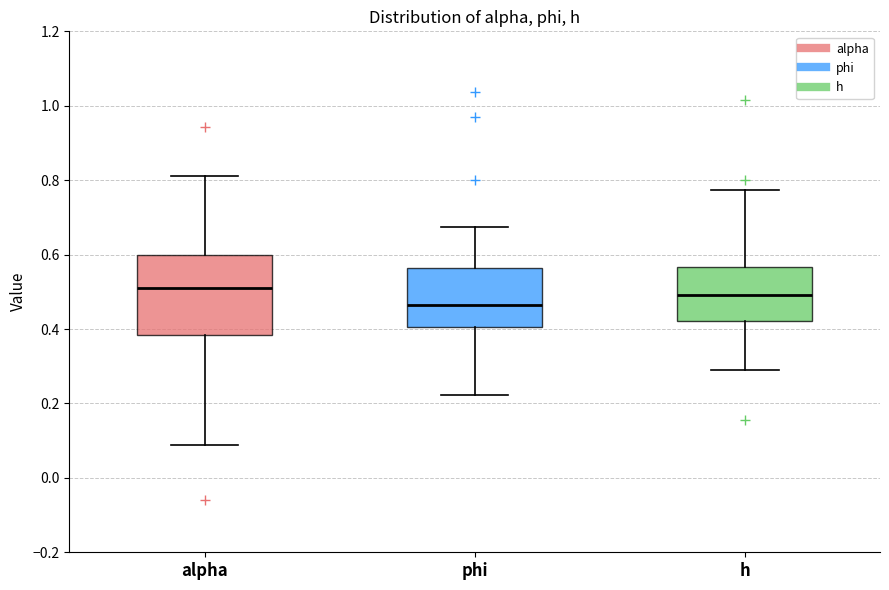

Where is the lower edge of the box for alpha on the y-axis? The values are not printed on the chart, so give them approximately, as read against the axis.

0.38